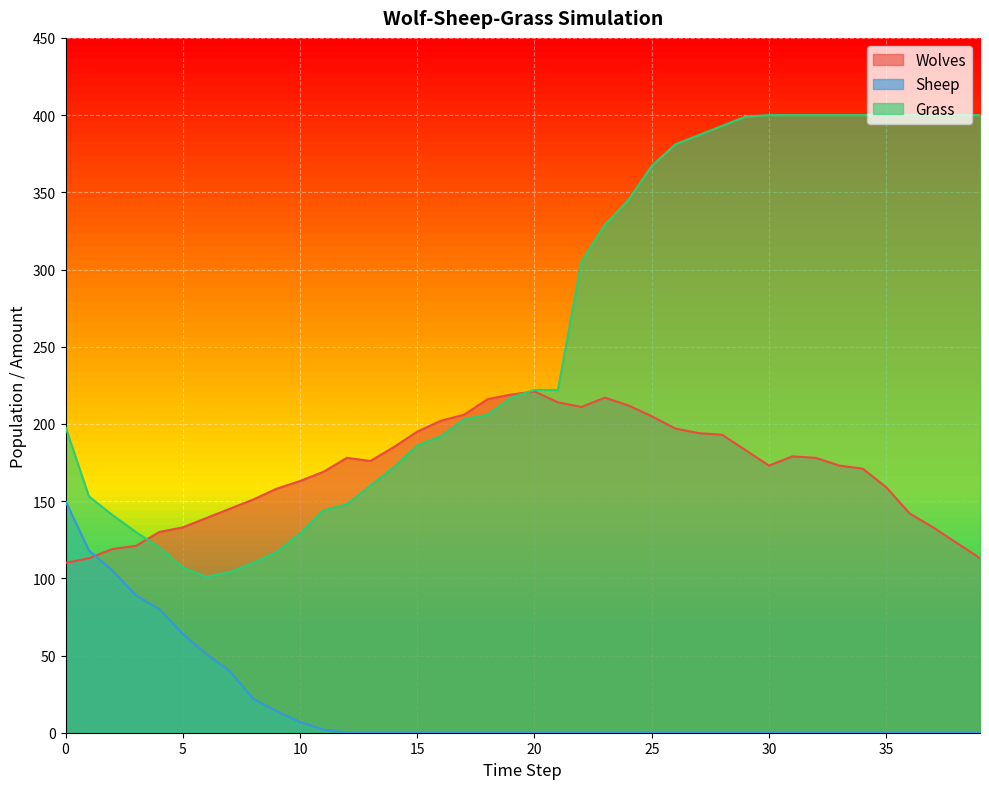

True or false: Grass and Sheep cross at least once.

False